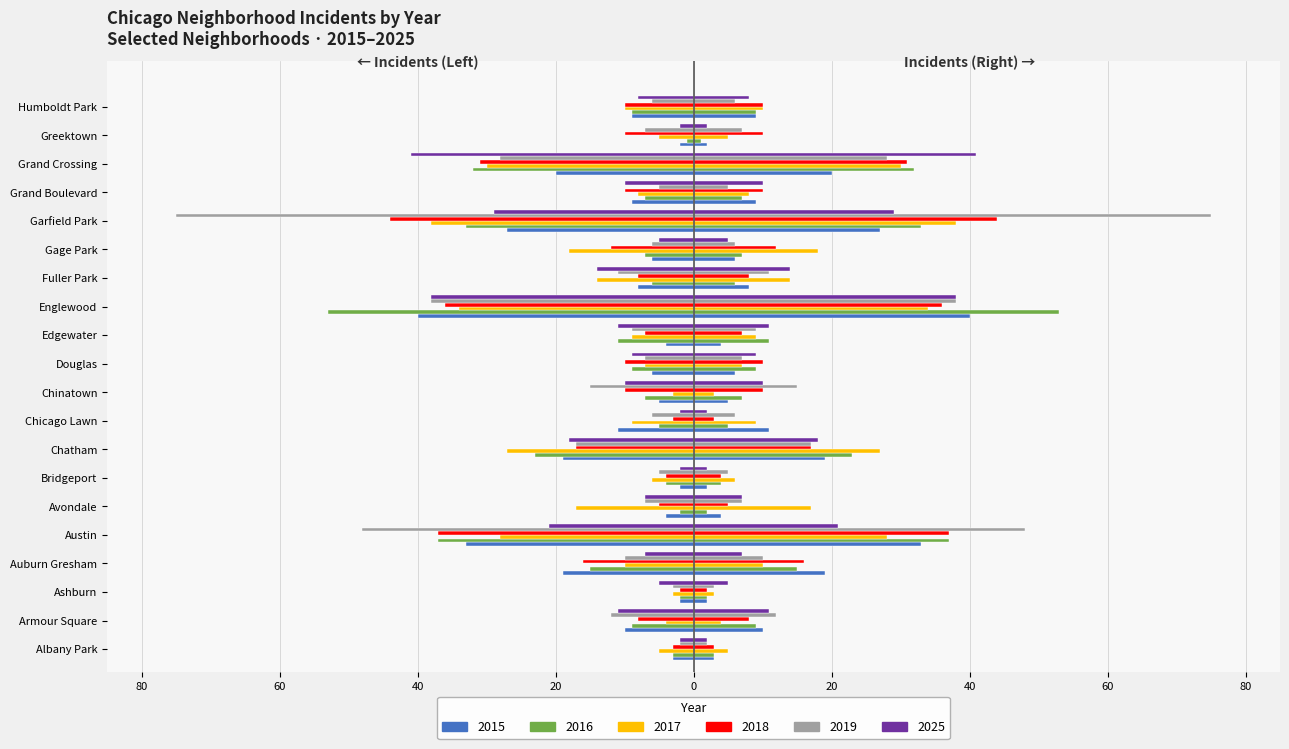

Which series changed the most between Armour Square and Ashburn?

2019